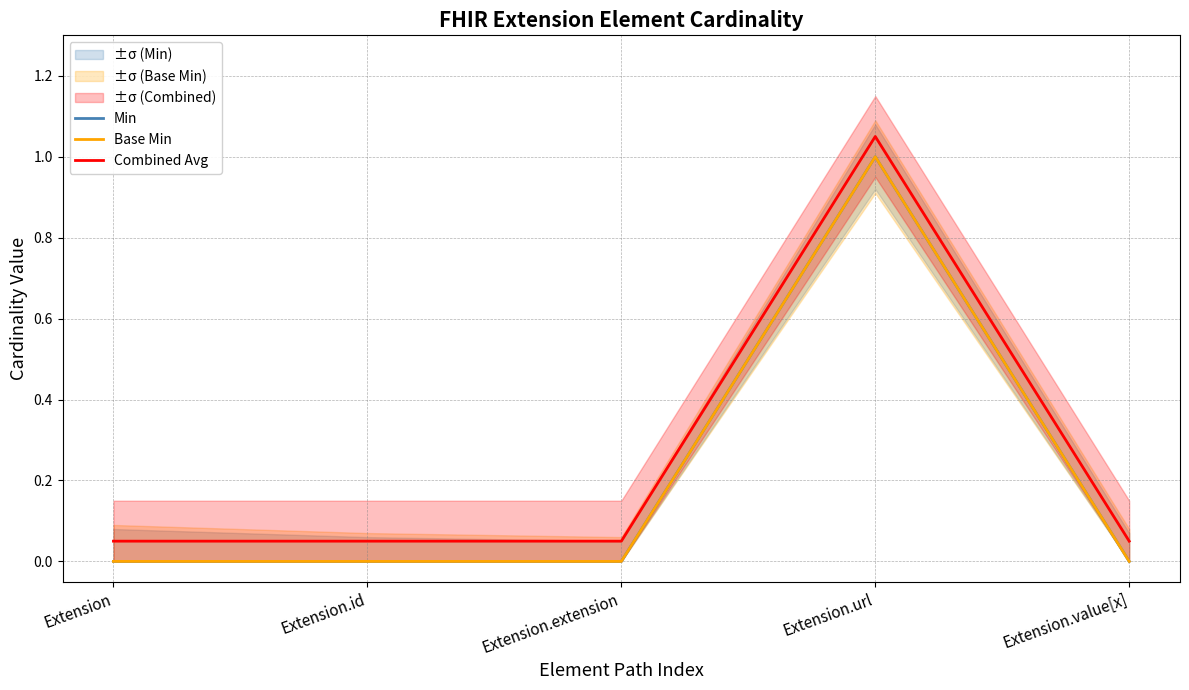

Reading right to left, transcribe all the data shown in this chart.

Min: 0.0	1.0	0.0	0.0	0.0
Base Min: 0.0	1.0	0.0	0.0	0.0
Combined Avg: 0.1	1.1	0.1	0.1	0.1